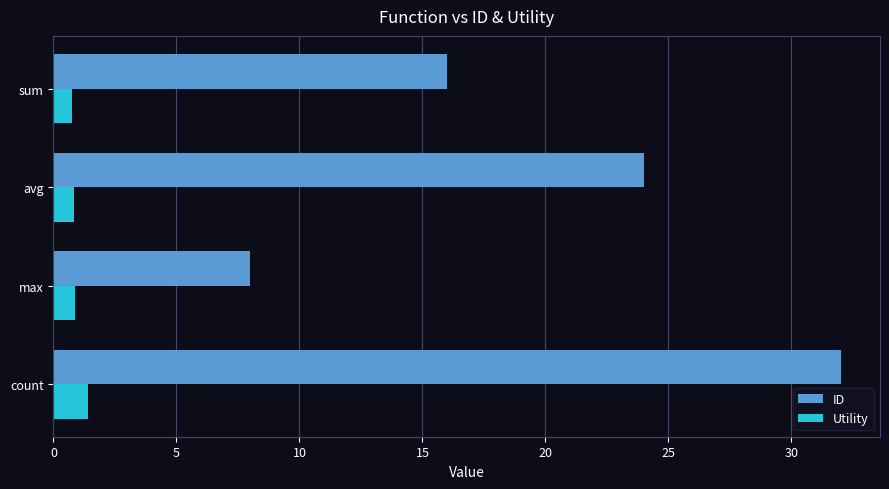

The value of Utility at avg is 0.8. True or false?

True